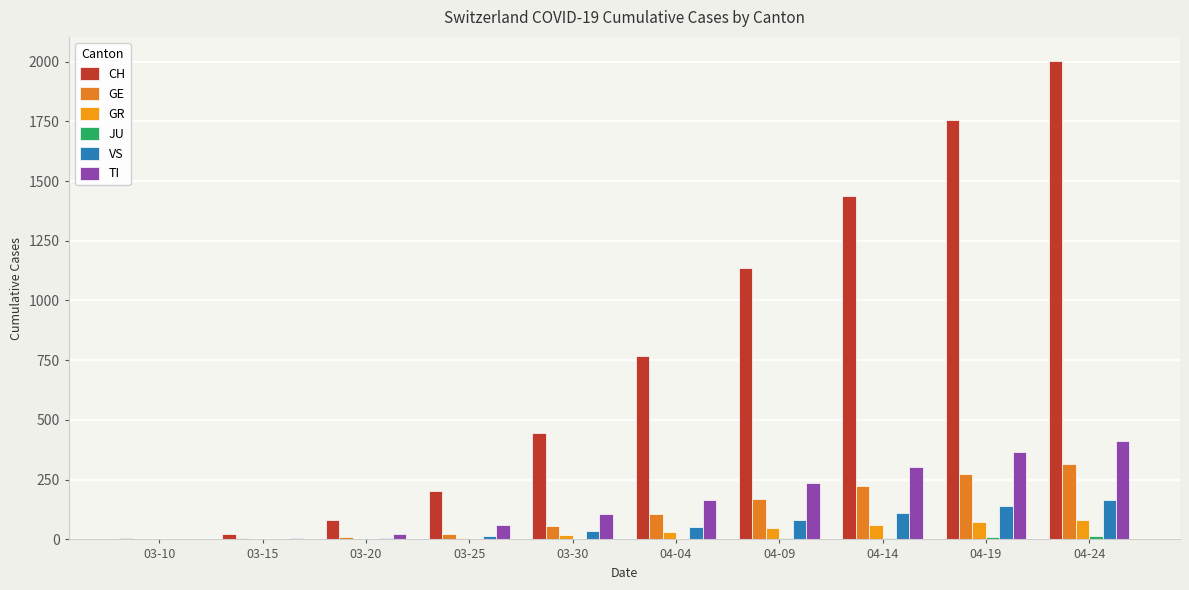

Rank the series at 03-30 from highest to lowest value.

CH, TI, GE, VS, GR, JU